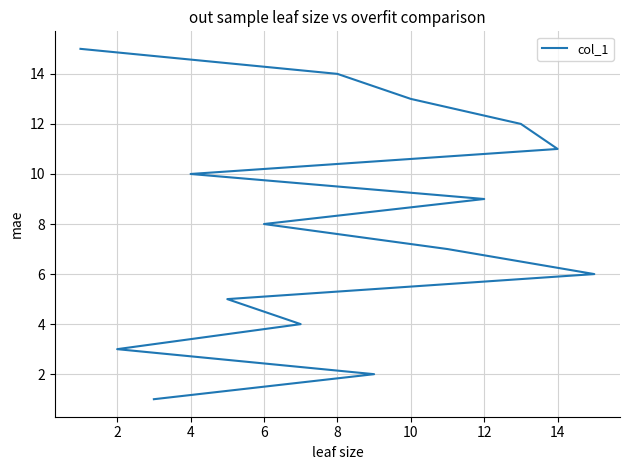

The chart shows a value of 1 at 0. True or false?

False